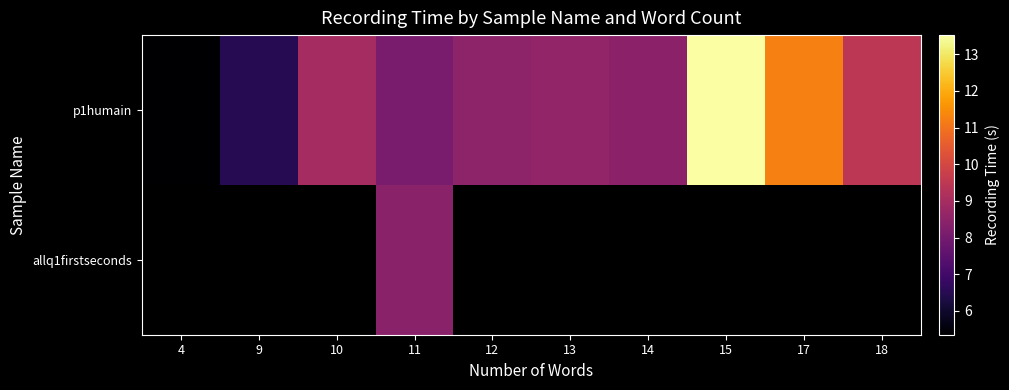

Rank the series by their maximum value, from lowest to highest.

allq1firstseconds, p1humain